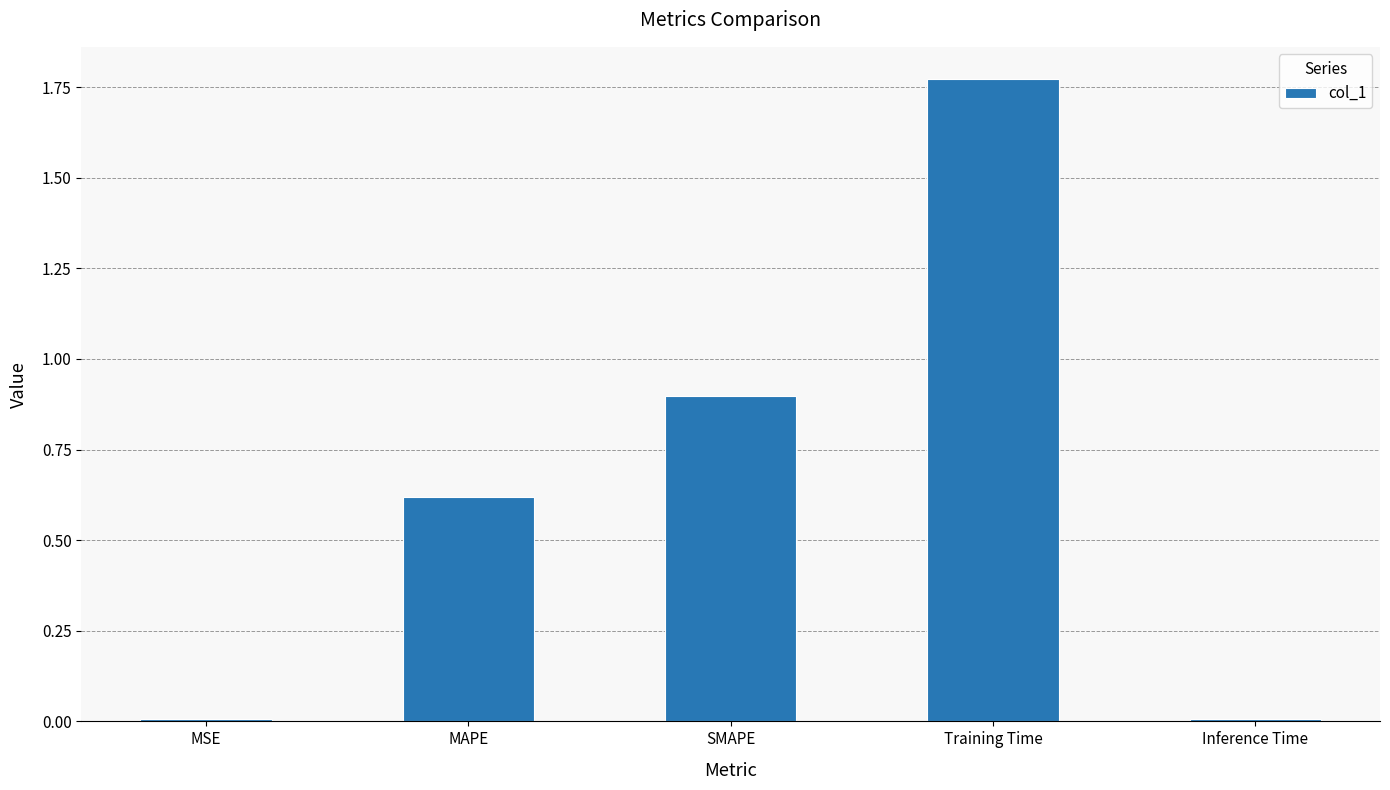

What is the change in value from SMAPE to Training Time?

+0.9